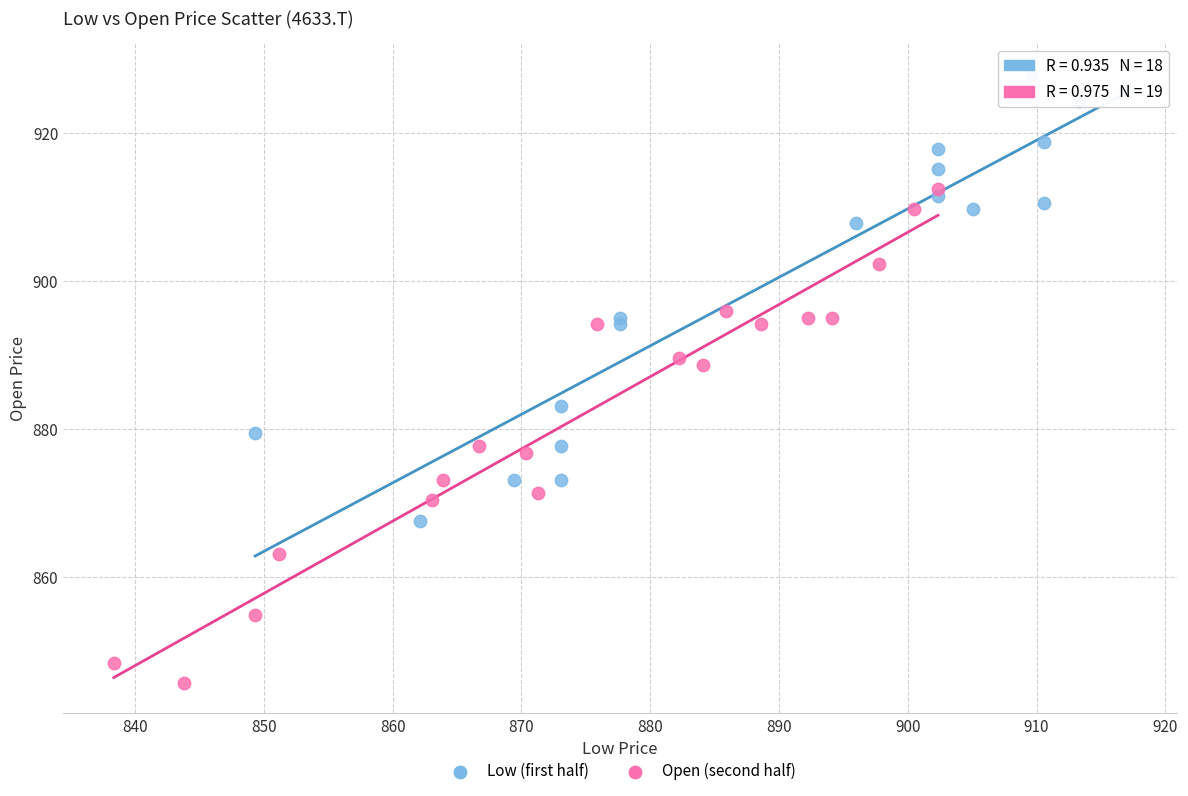

Which series contains the lowest Y value?

Open (second half)